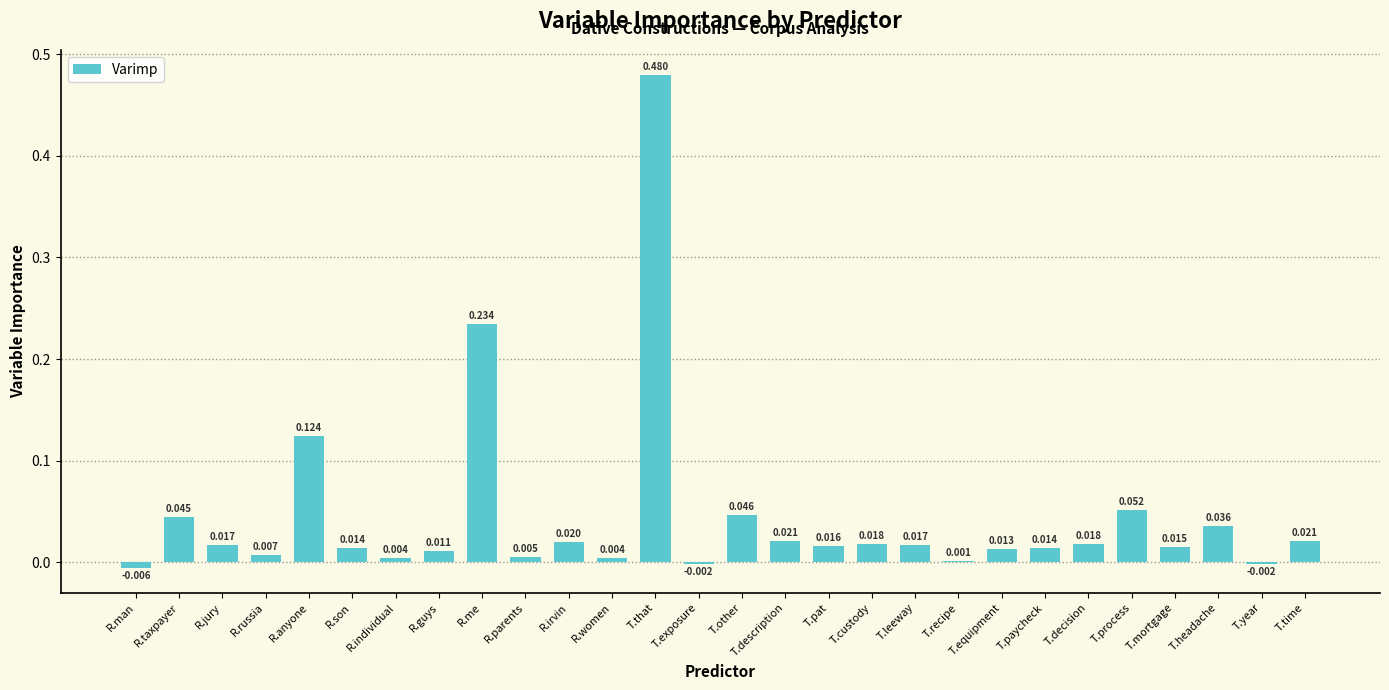

At which label is the value closest to 0?

T.recipe